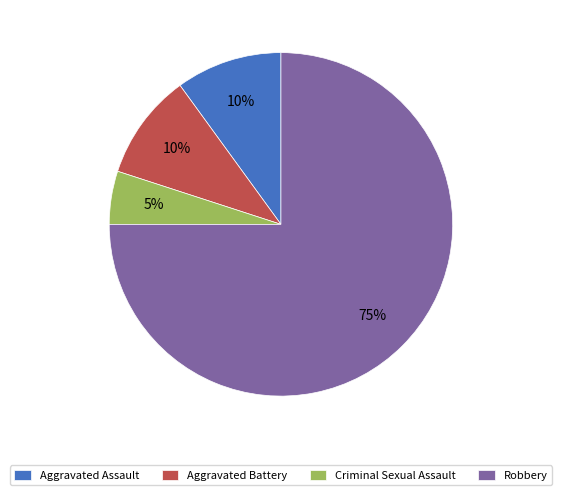

What percentage is the Criminal Sexual Assault slice, to the nearest percent?

5%